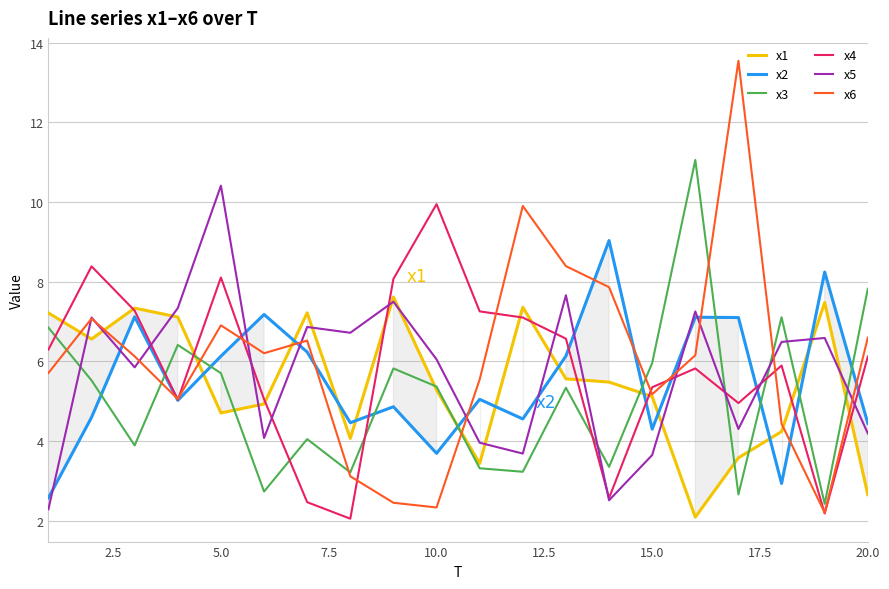

Which series has the largest total across all categories?

x6